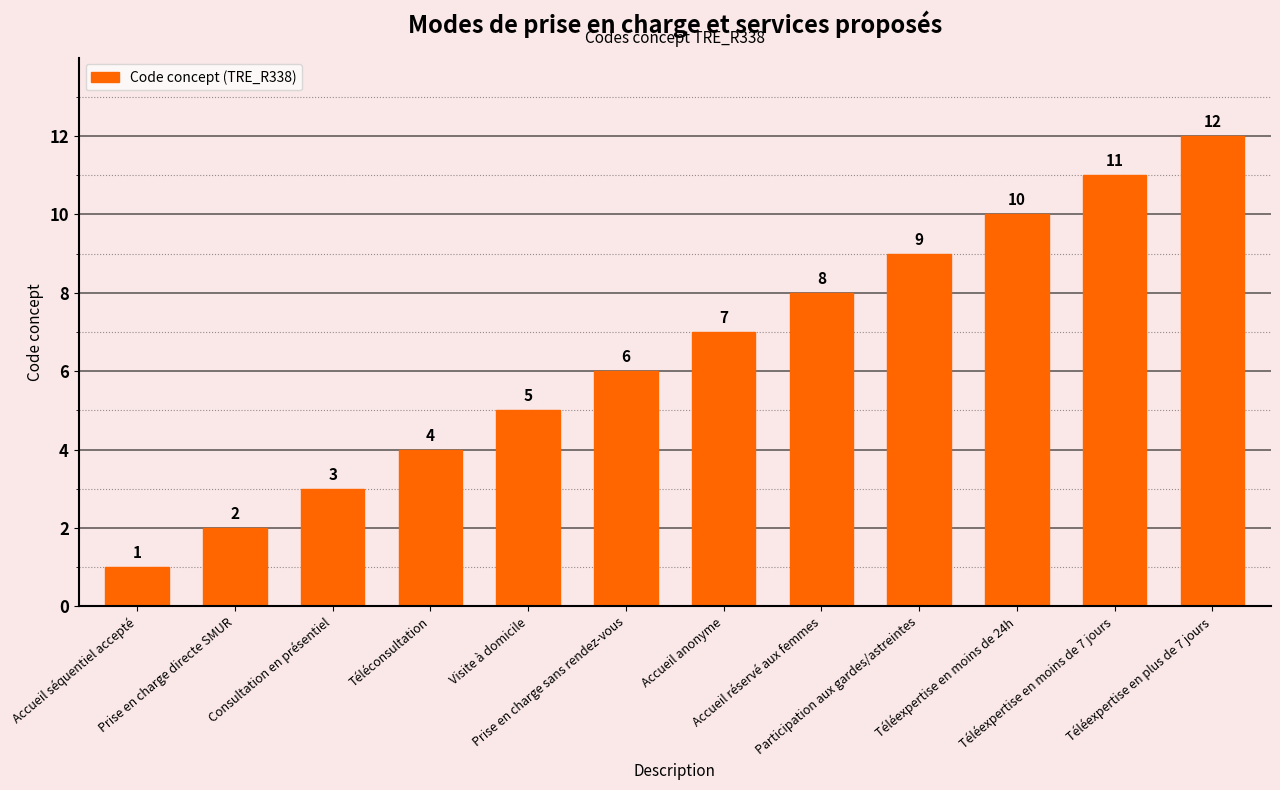

What is the sum of all values?

78